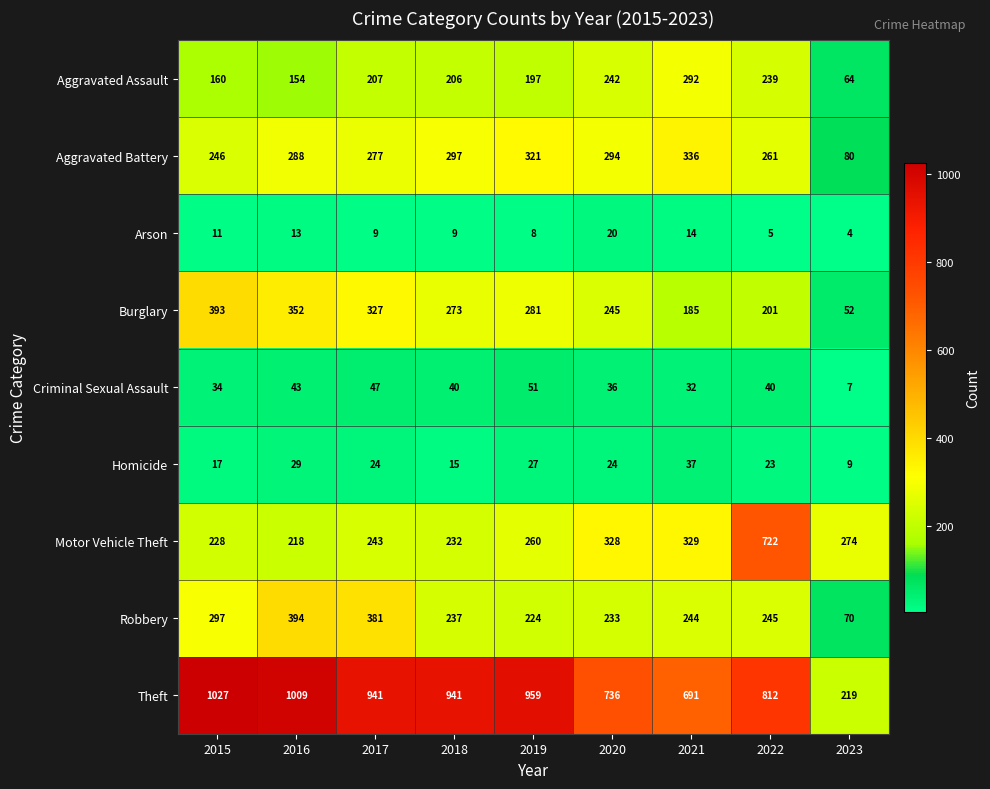

What is the maximum value shown in the chart?

1027